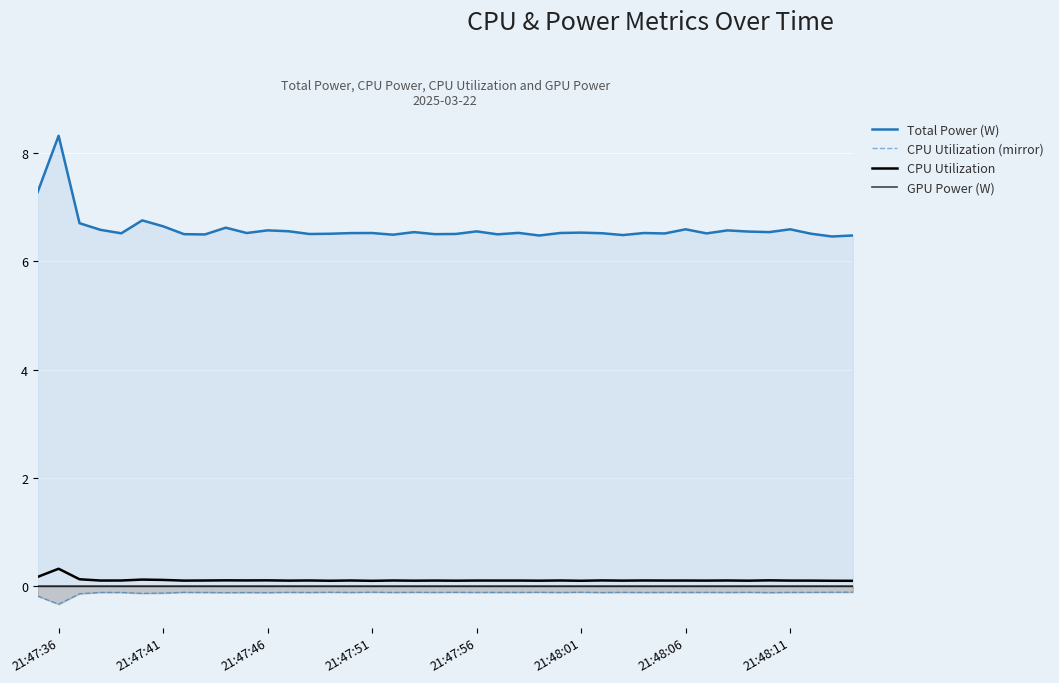

True or false: CPU Utilization and CPU Utilization (mirror) intersect in this chart.

False